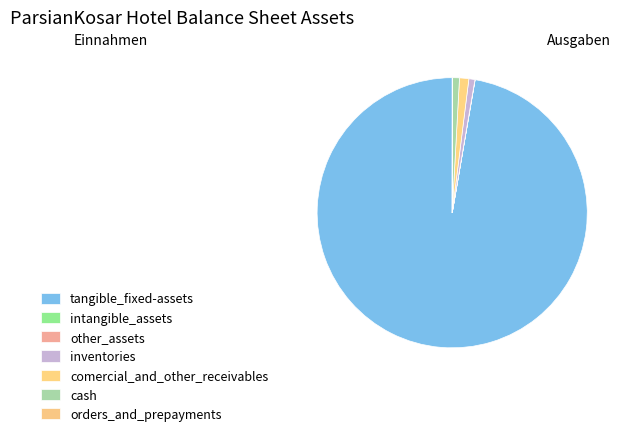

What percentage is NOT represented by orders_and_prepayments?

100.0%